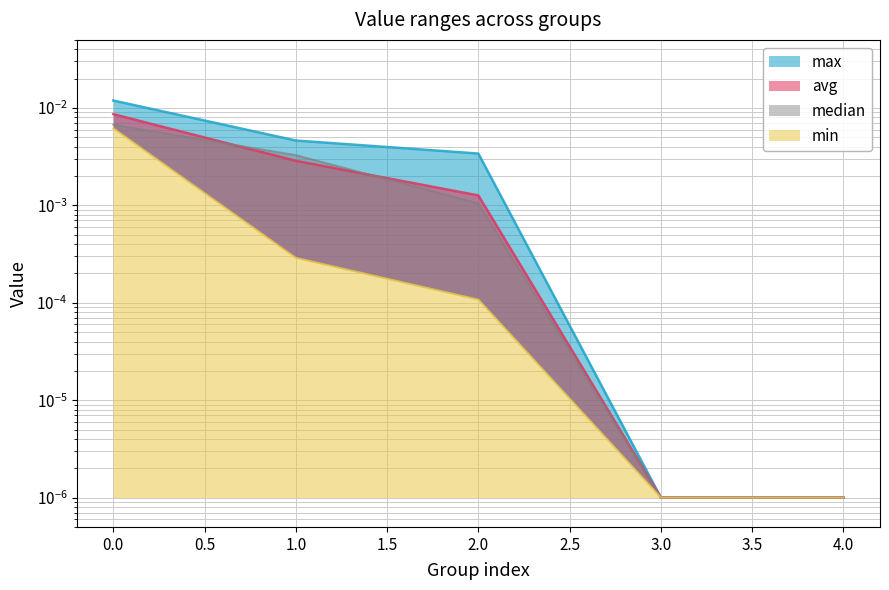

Which series has the largest total across all categories?

max